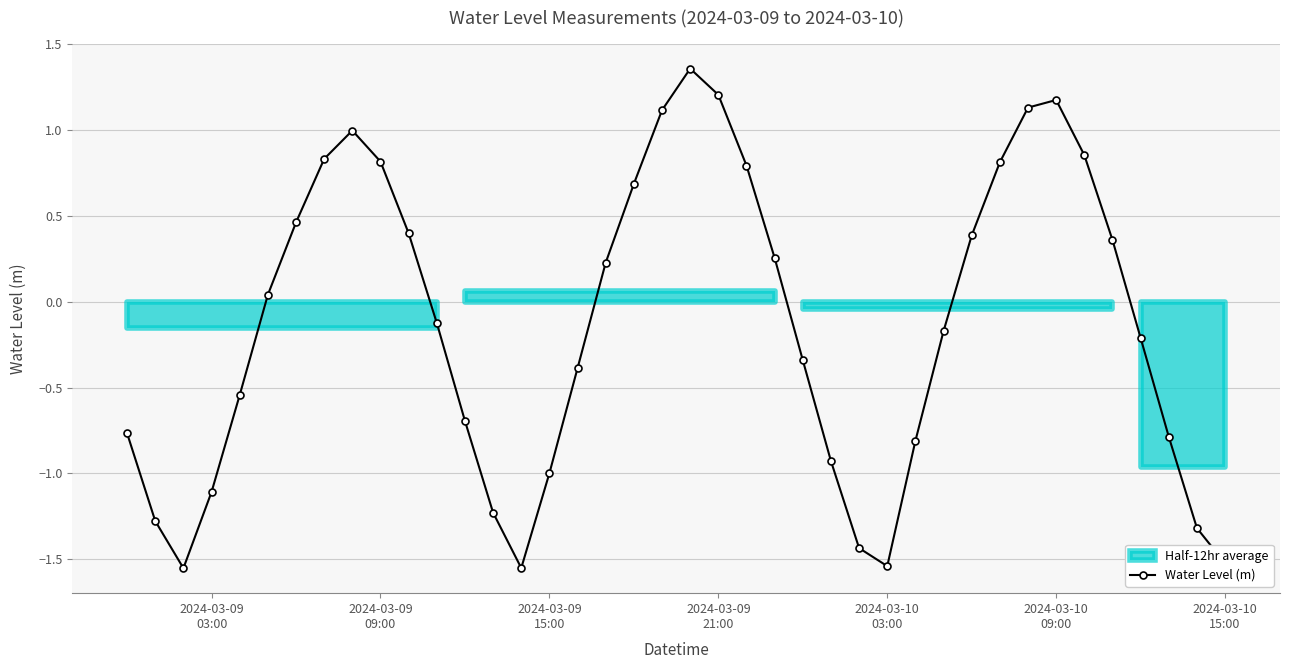

In Water Level (m), how many points are higher than both neighbors (excluding endpoints)?

3